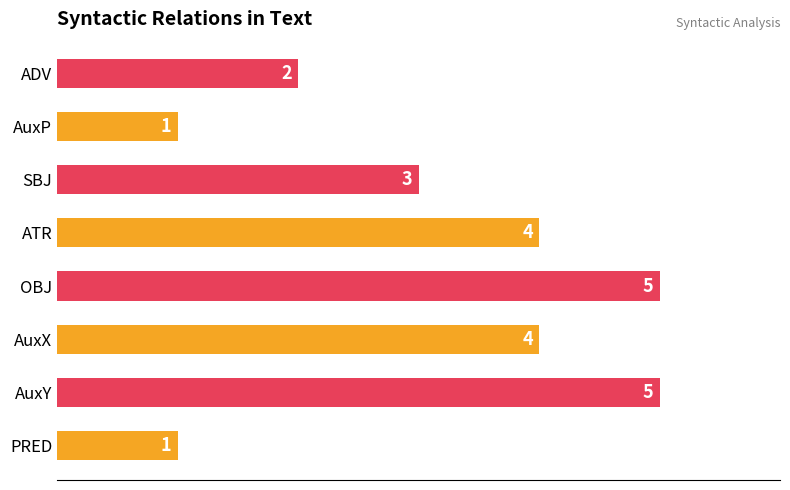

Between SBJ and ATR, which is larger?

ATR